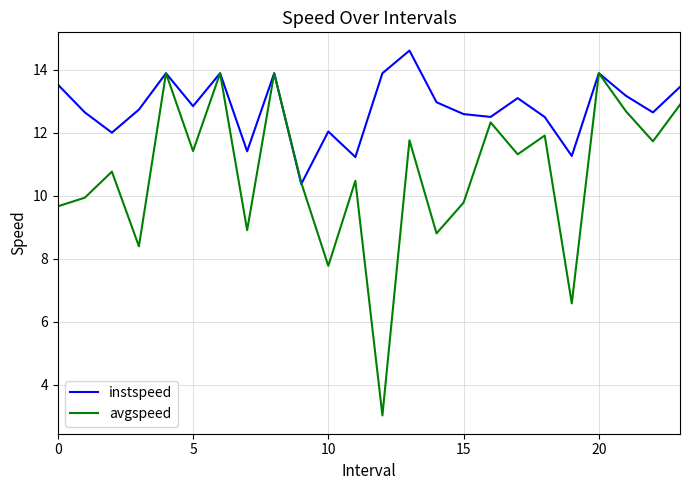

How many distinct data groups are displayed?

2